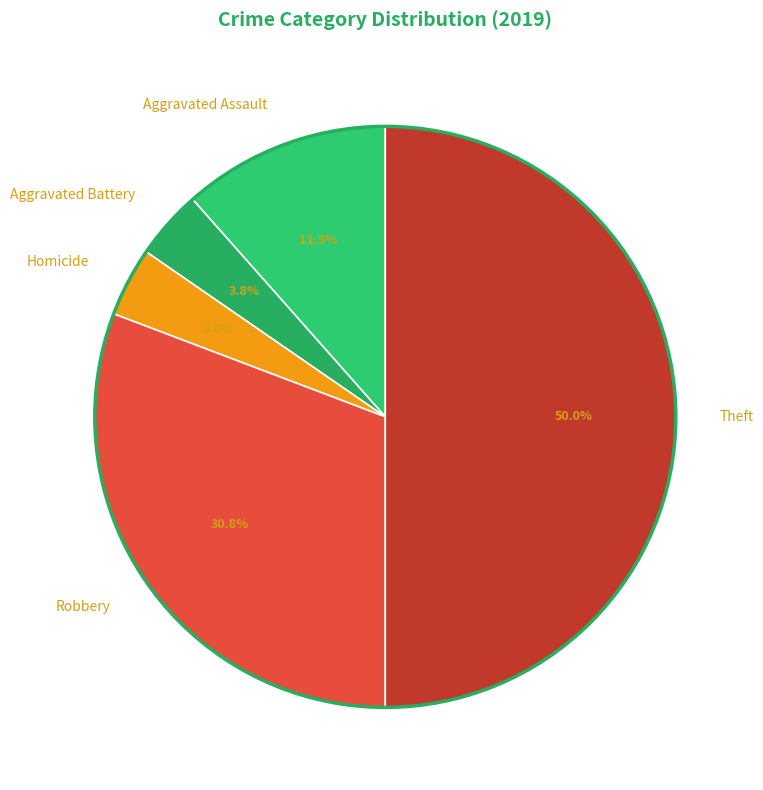

To the nearest percent, what percentage of the pie is Robbery?

31%